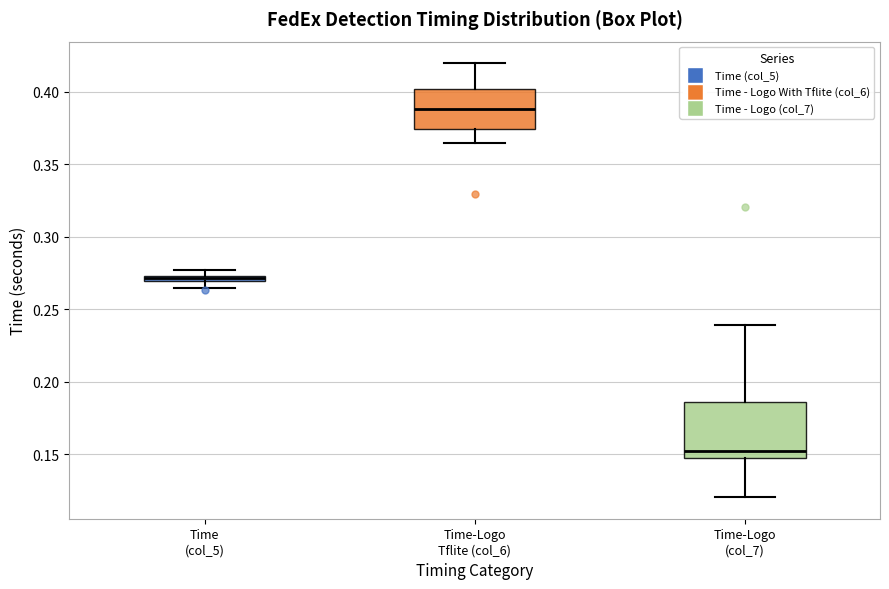

Which box is the tallest, from its lower edge to its upper edge?

Time-Logo (col_7)